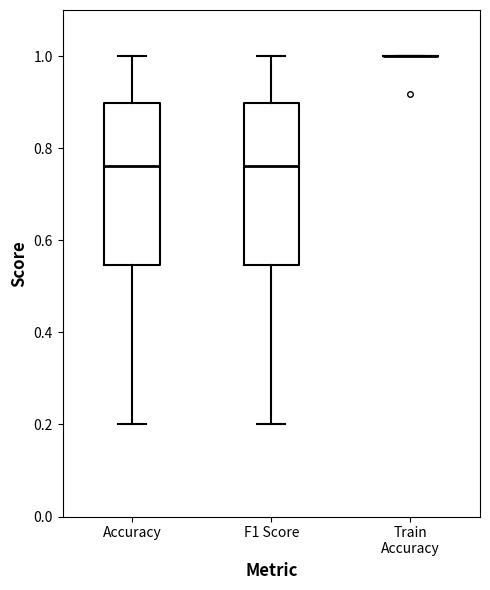

Where does the lower whisker of the box for Accuracy end on the y-axis? The values are not printed on the chart, so give them approximately, as read against the axis.

0.20